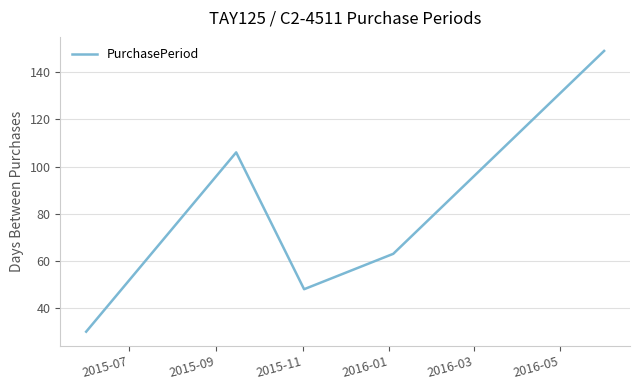

How many categories are shown in the chart?

5